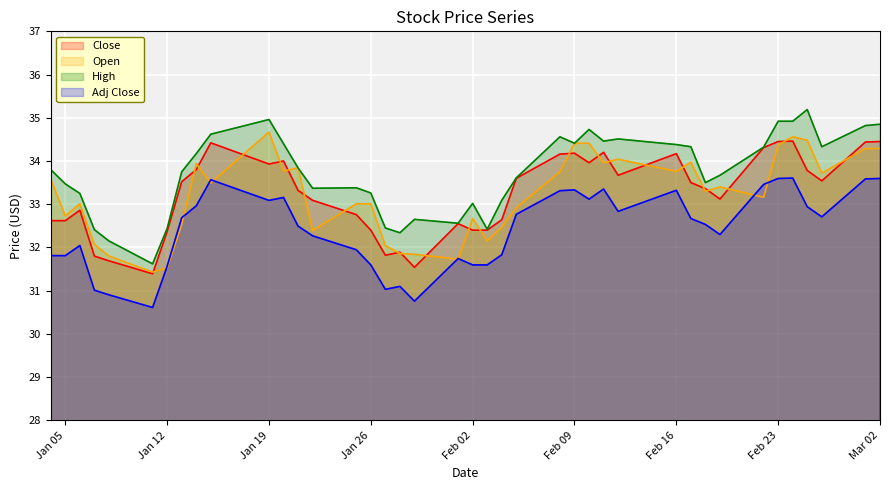

Which series has the largest total across all categories?

High